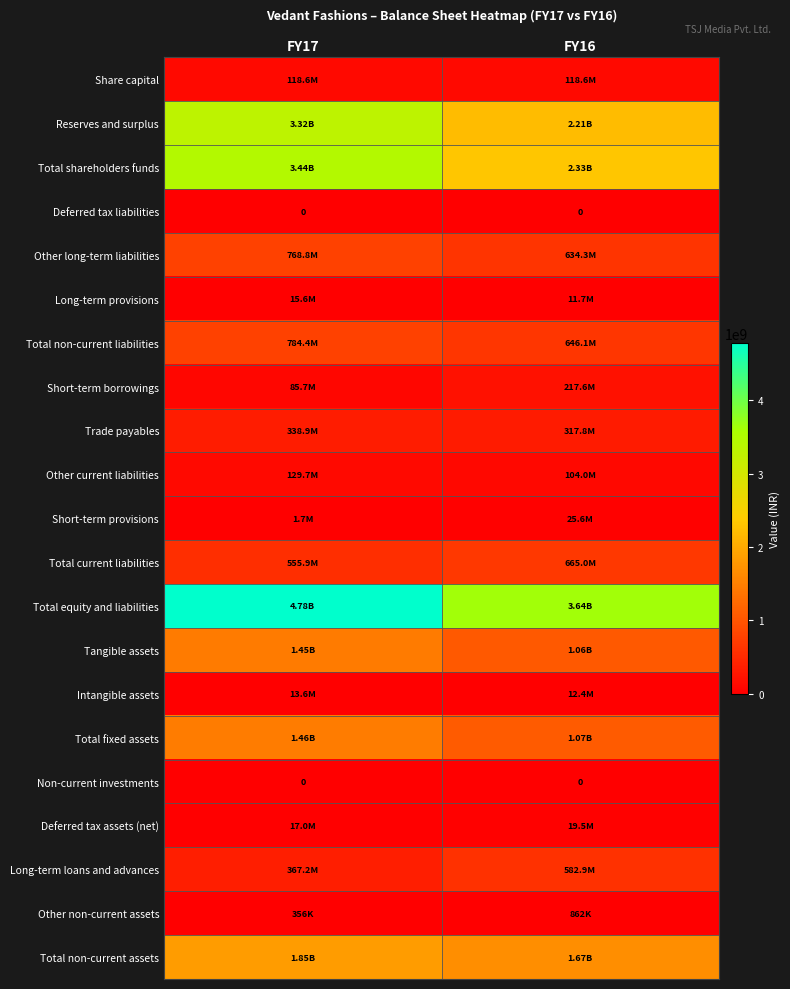

Is it true that Short-term borrowings equals 85667000 at FY17?

True